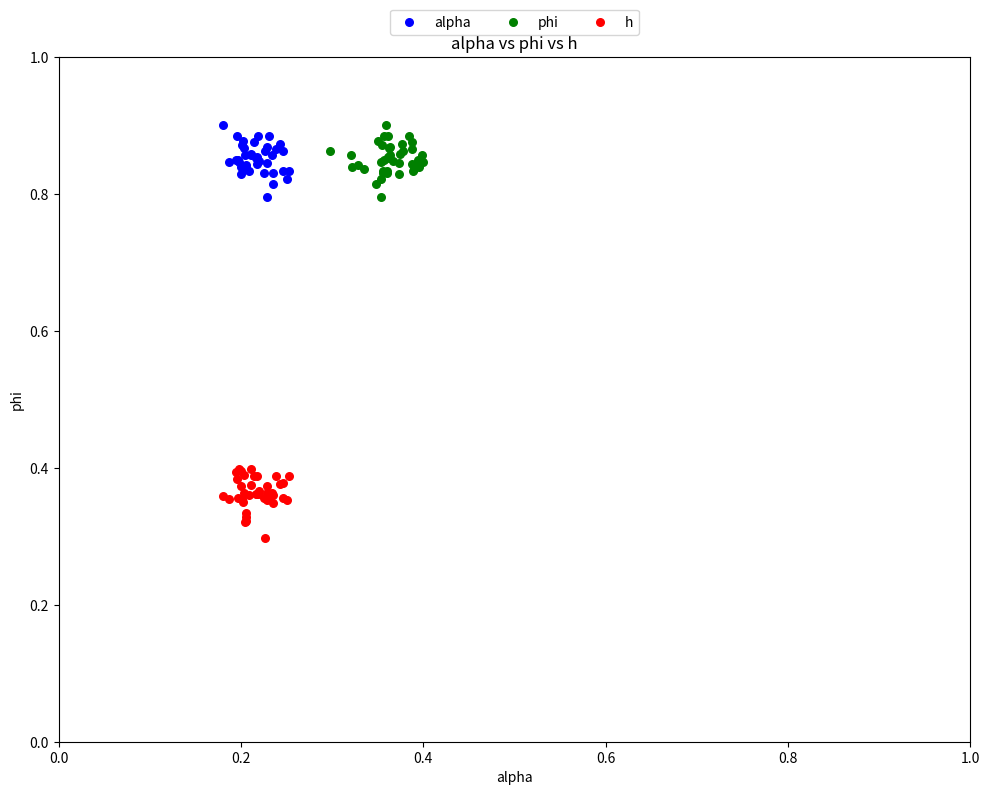

Which series contains the lowest Y value?

h